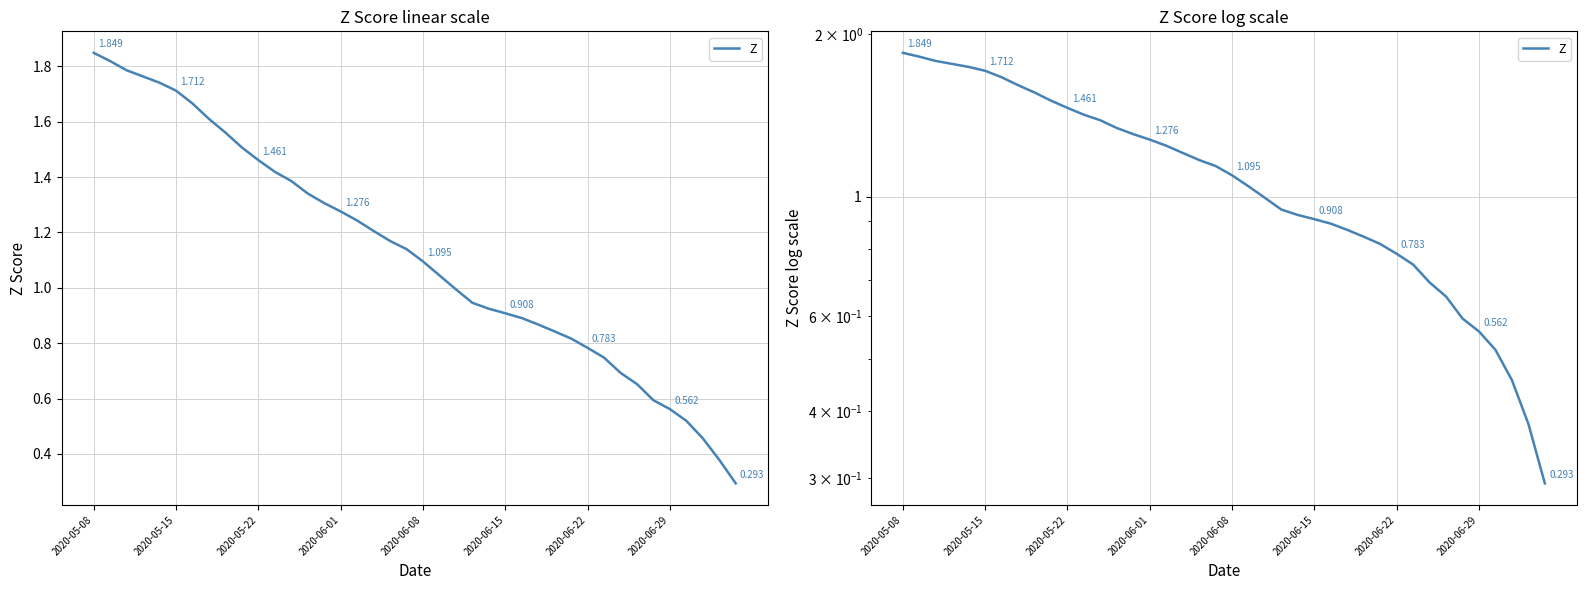

Reading left to right, list all the values displayed in this chart.

1.8	1.8	1.8	1.8	1.7	1.7	1.7	1.6	1.6	1.5	1.5	1.4	1.4	1.3	1.3	1.3	1.2	1.2	1.2	1.1	1.1	1.0	1.0	0.9	0.9	0.9	0.9	0.9	0.8	0.8	0.8	0.7	0.7	0.7	0.6	0.6	0.5	0.5	0.4	0.3